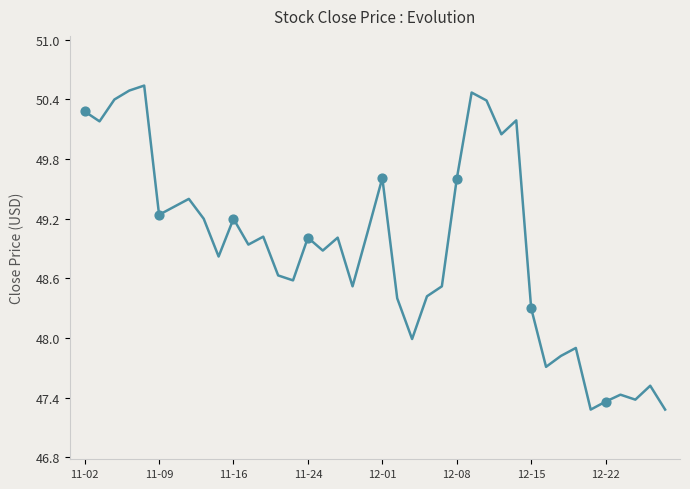

What is the difference between the maximum and minimum values?

3.3